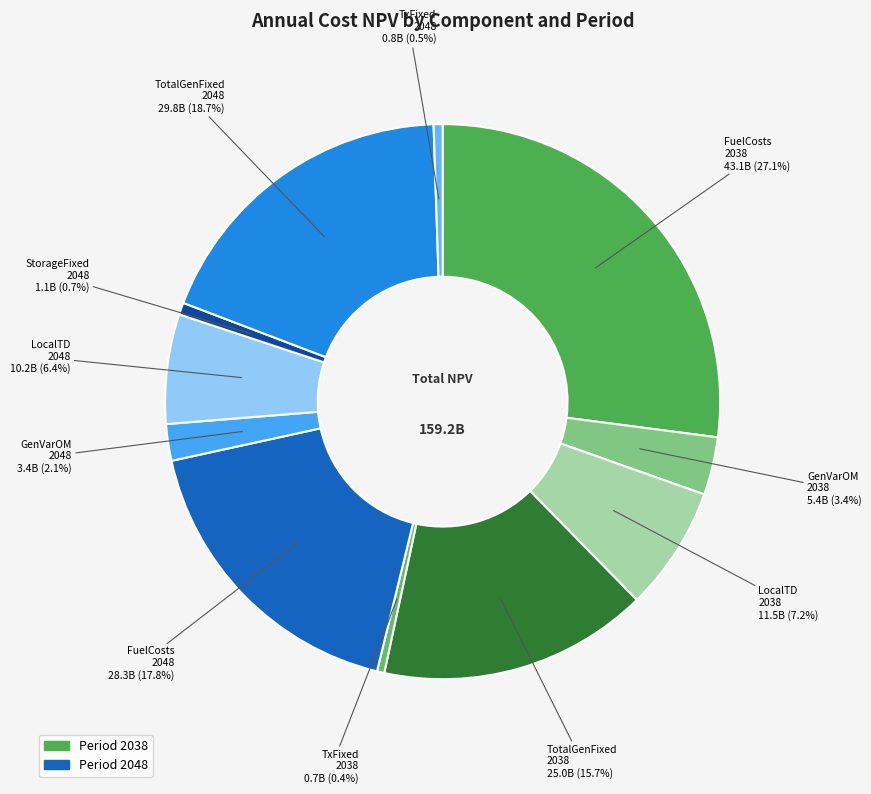

How many segments does this pie chart have?

11